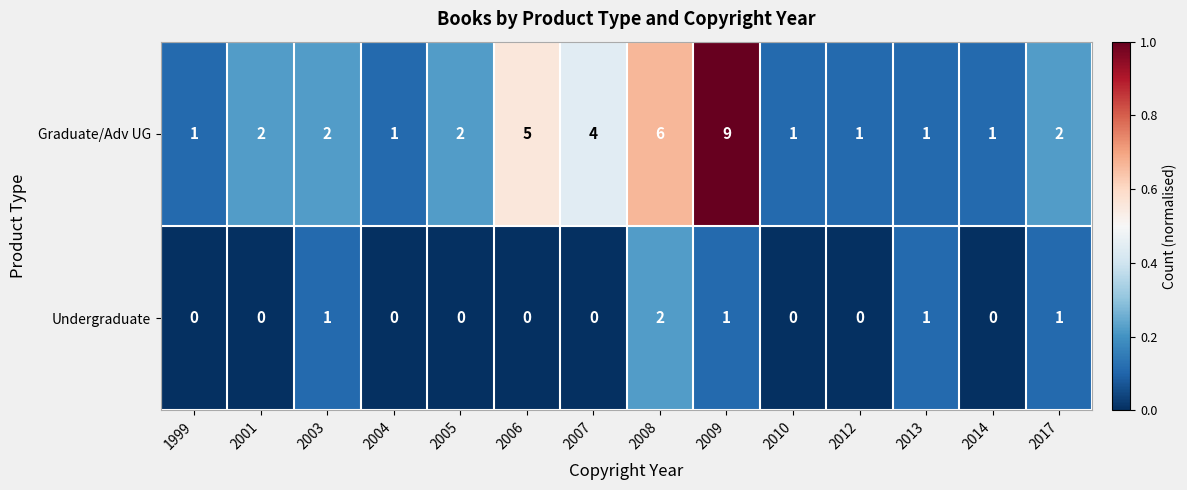

Reading left to right, transcribe all the data shown in this chart.

Graduate/Adv UG: 1	2	2	1	2	5	4	6	9	1	1	1	1	2
Undergraduate: 0	0	1	0	0	0	0	2	1	0	0	1	0	1